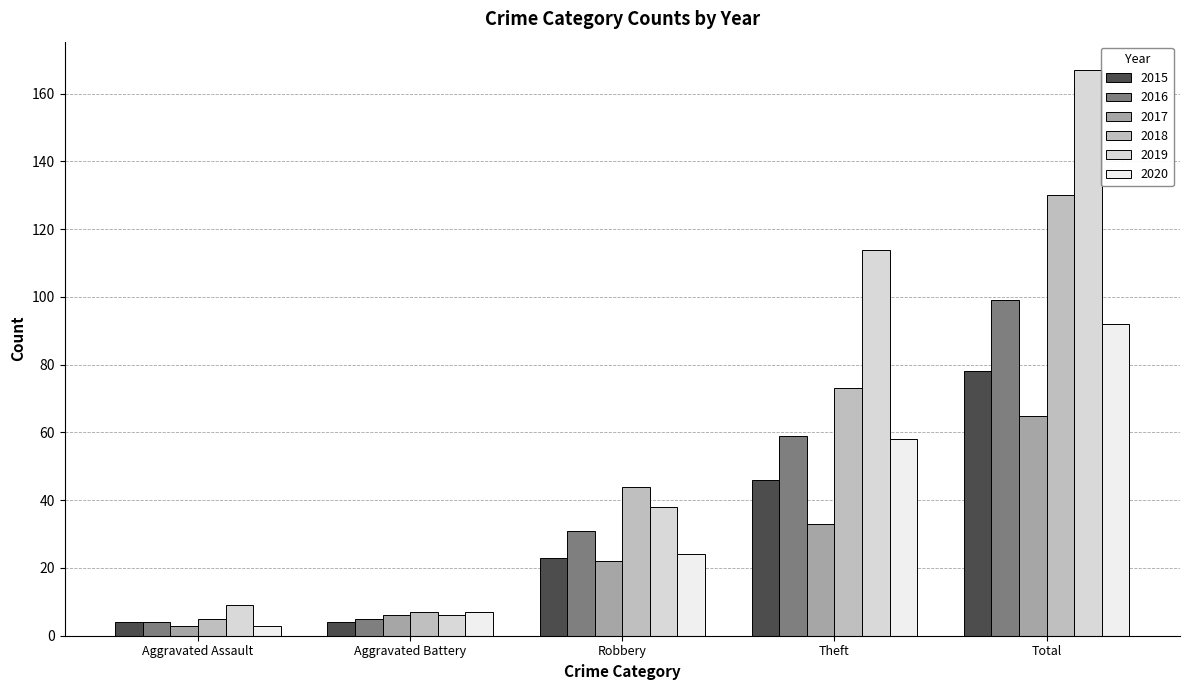

What is the difference between the maximum and minimum values in the 2018 series?

125